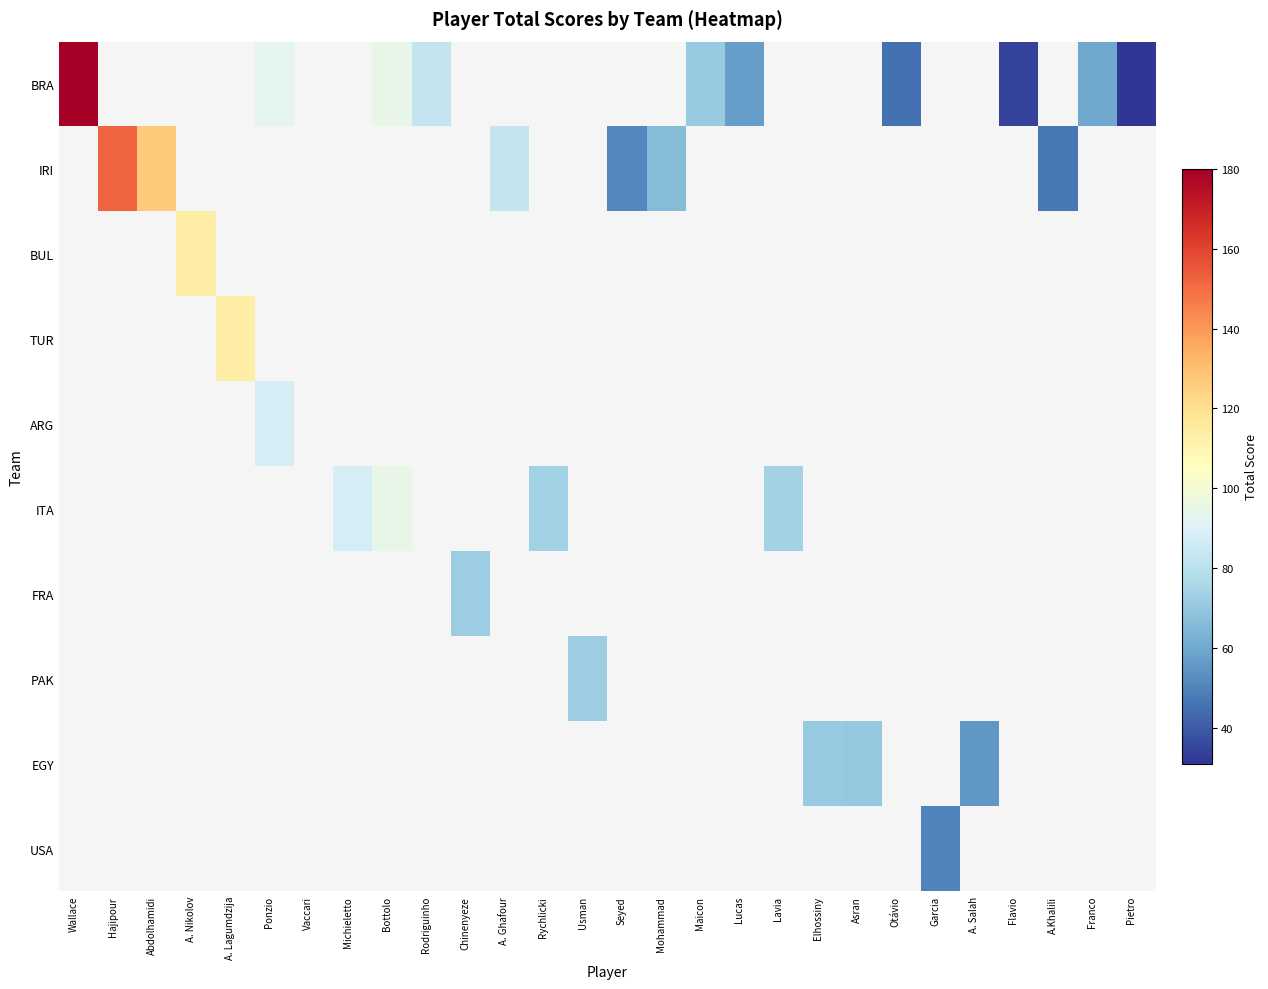

Which category has the lowest value across all series?

Pietro